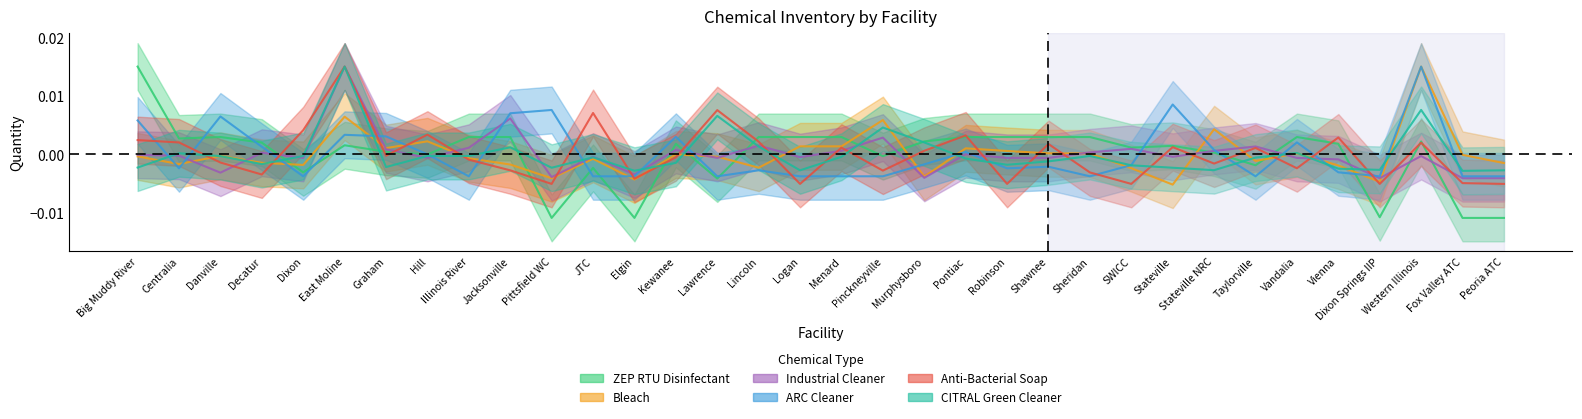

The value of CITRAL Green Cleaner at Vienna is -0.0. True or false?

True